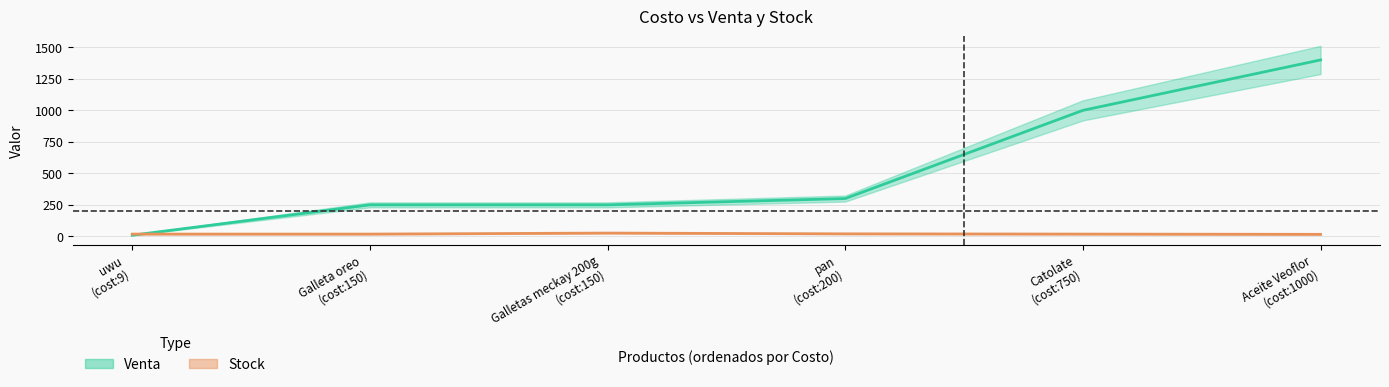

Reading left to right, list all the values displayed in this chart.

Venta: uwu
(cost:9)=9	Galleta oreo
(cost:150)=250	Galletas meckay 200g
(cost:150)=250	pan
(cost:200)=300	Catolate
(cost:750)=1000	Aceite Veoflor
(cost:1000)=1400
Stock: uwu
(cost:9)=18	Galleta oreo
(cost:150)=18	Galletas meckay 200g
(cost:150)=26	pan
(cost:200)=20	Catolate
(cost:750)=18	Aceite Veoflor
(cost:1000)=16